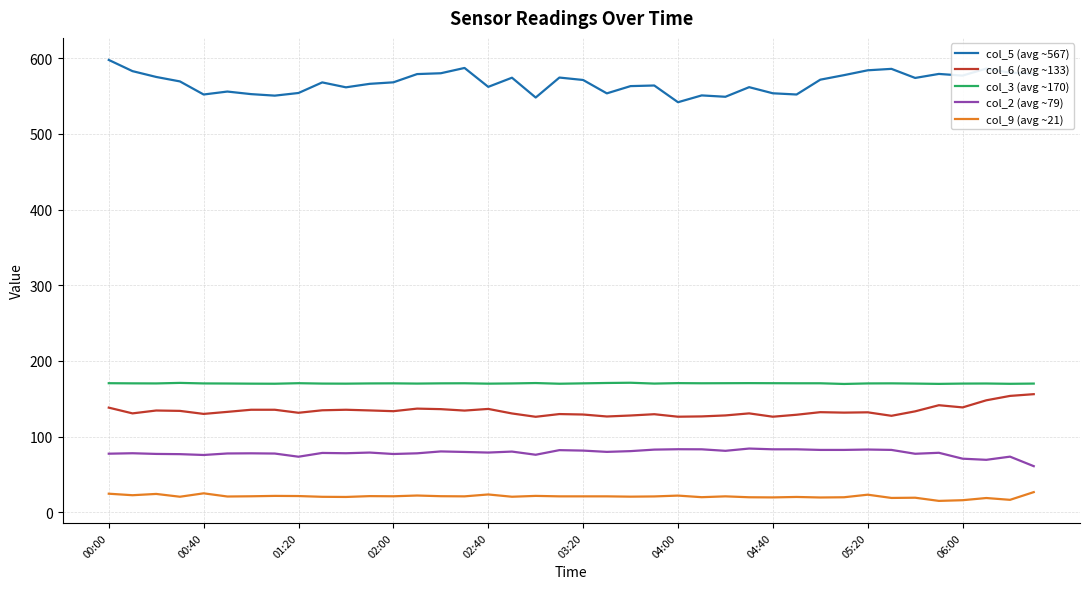

True or false: col_9 (avg ~21) and col_3 (avg ~170) intersect in this chart.

False